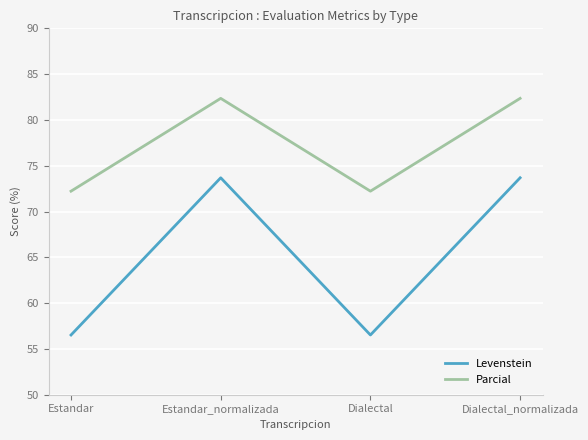

What is the approximate value of Levenstein at Dialectal_normalizada?

73.7